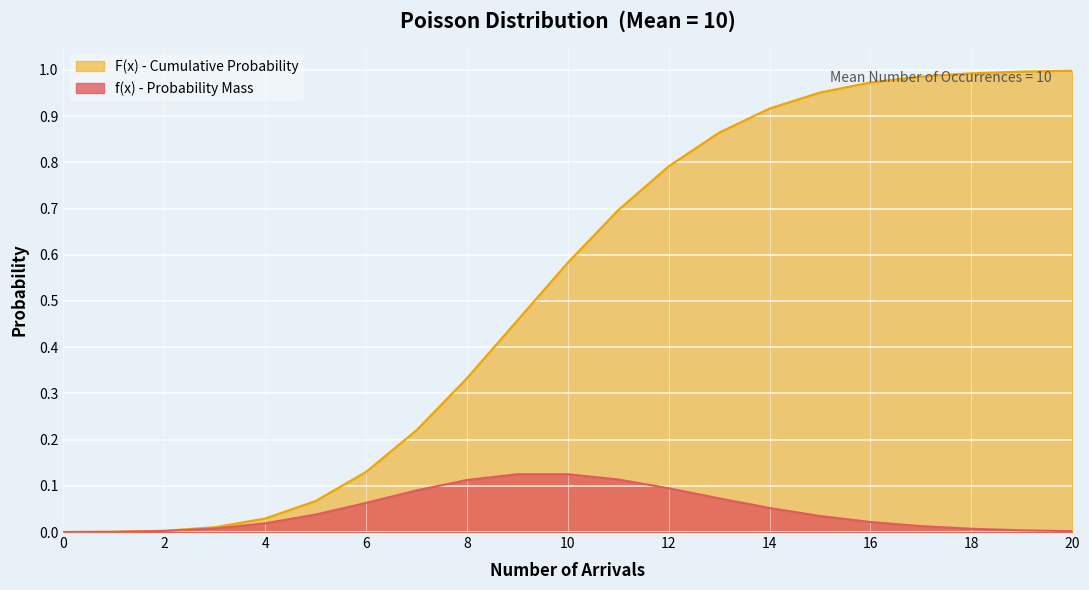

How many distinct data groups are displayed?

2